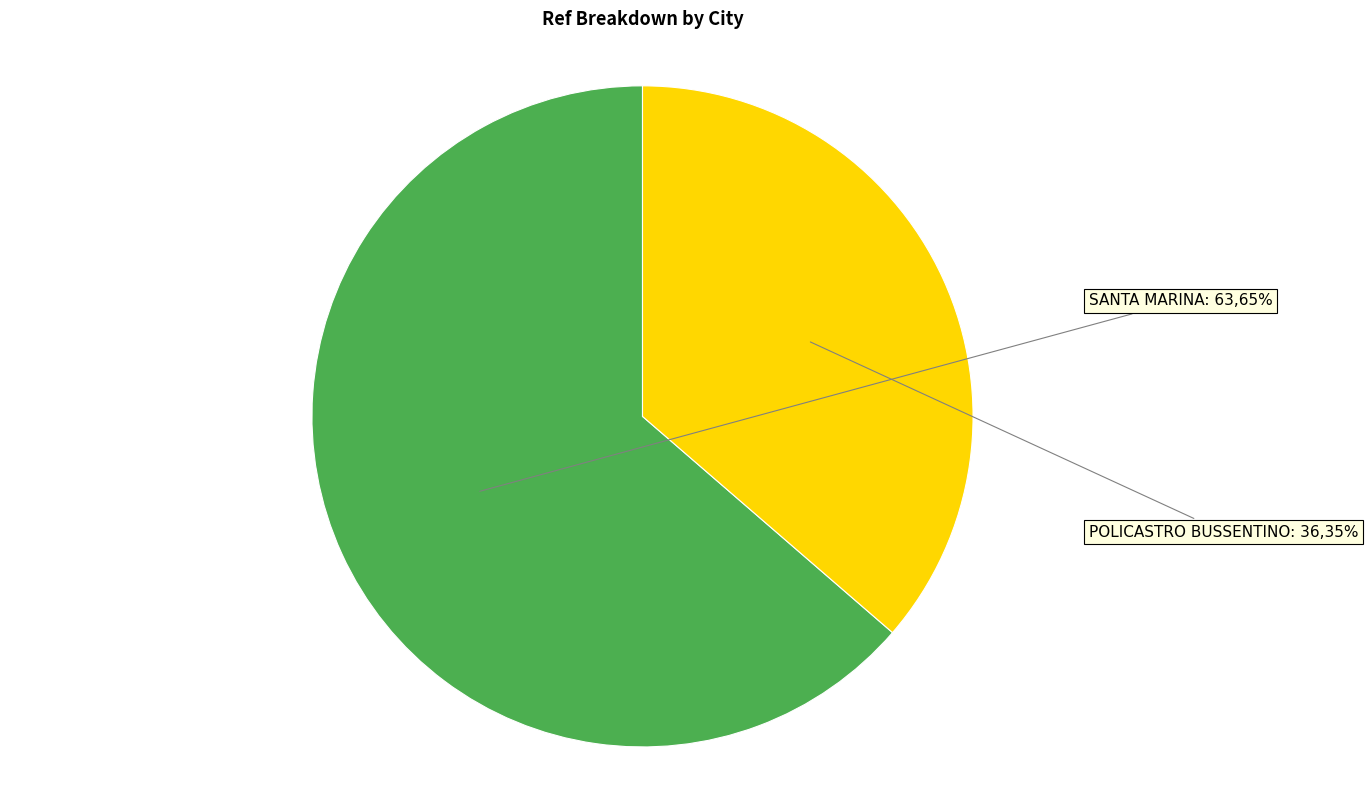

Count the number of slices in the pie.

2